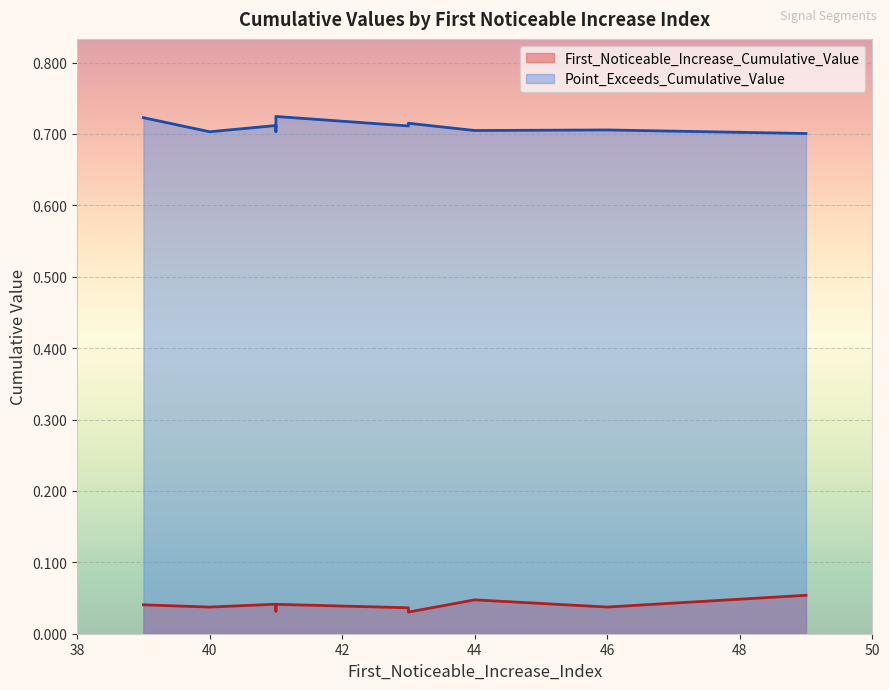

True or false: First_Noticeable_Increase_Cumulative_Value has more than 2 interior local peaks.

True